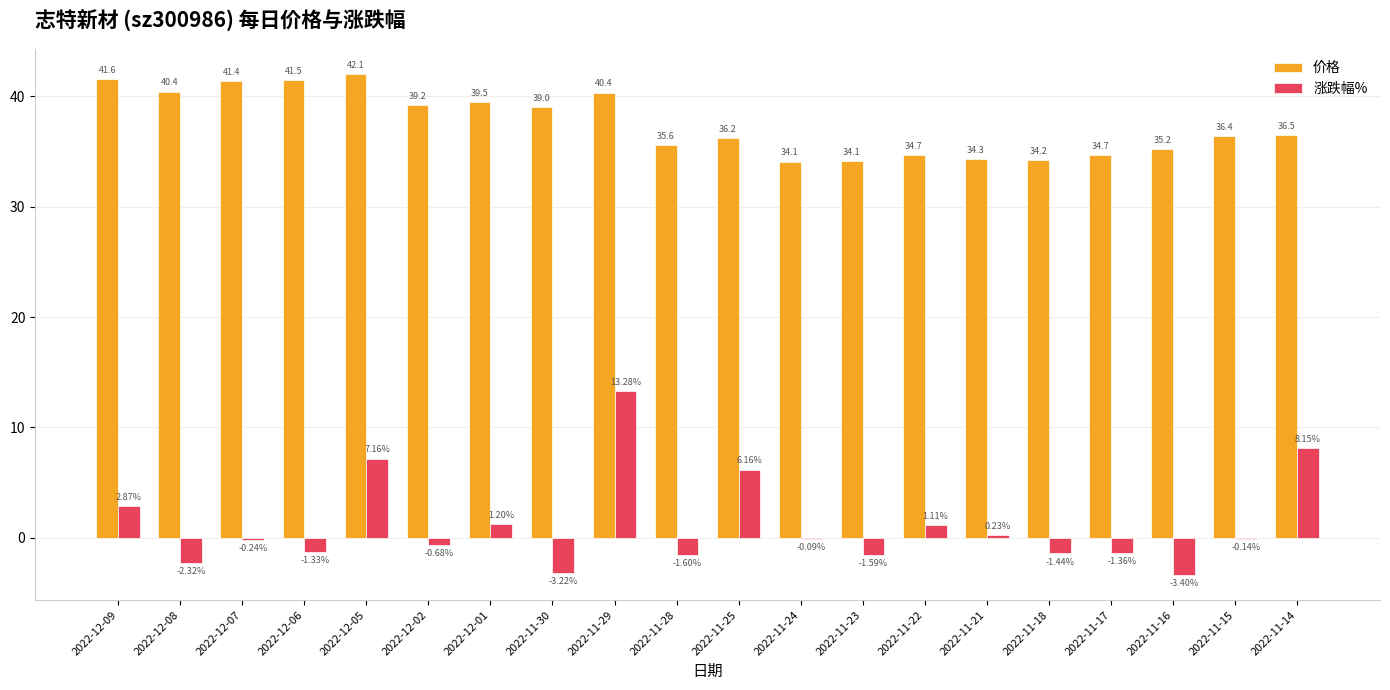

At which category is the sum across all series the highest?

2022-11-29